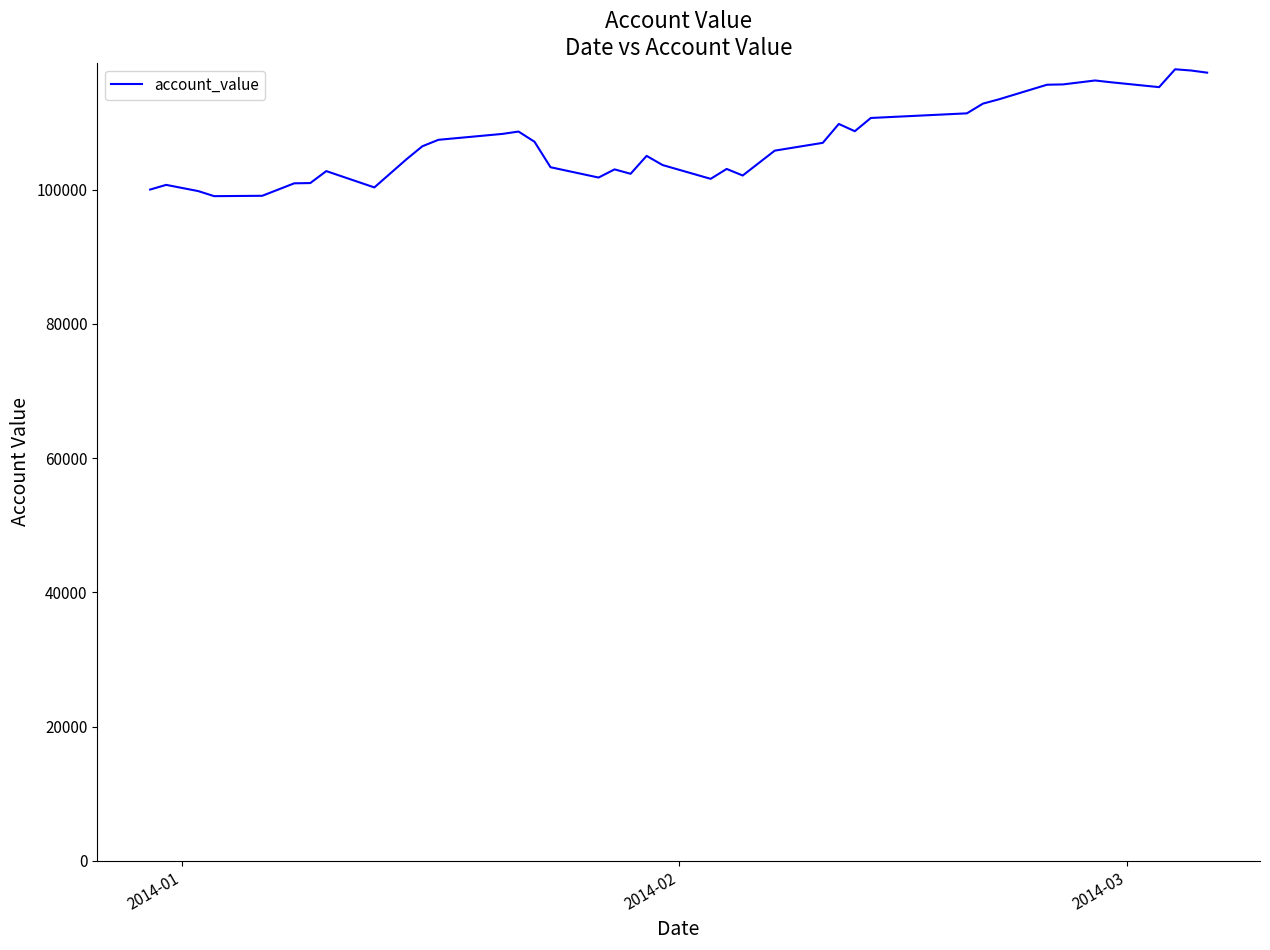

What is the average value?

107079.3